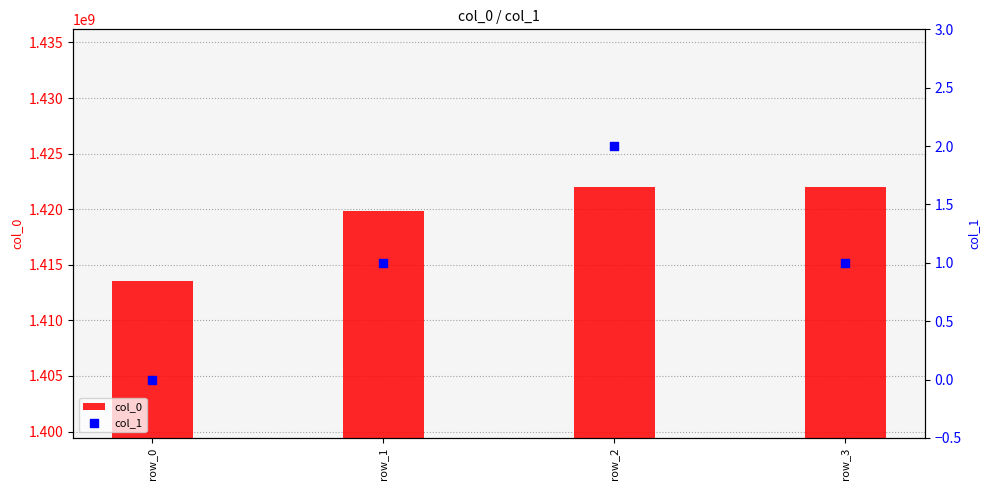

Which series has the largest Y range (max minus min)?

col_0